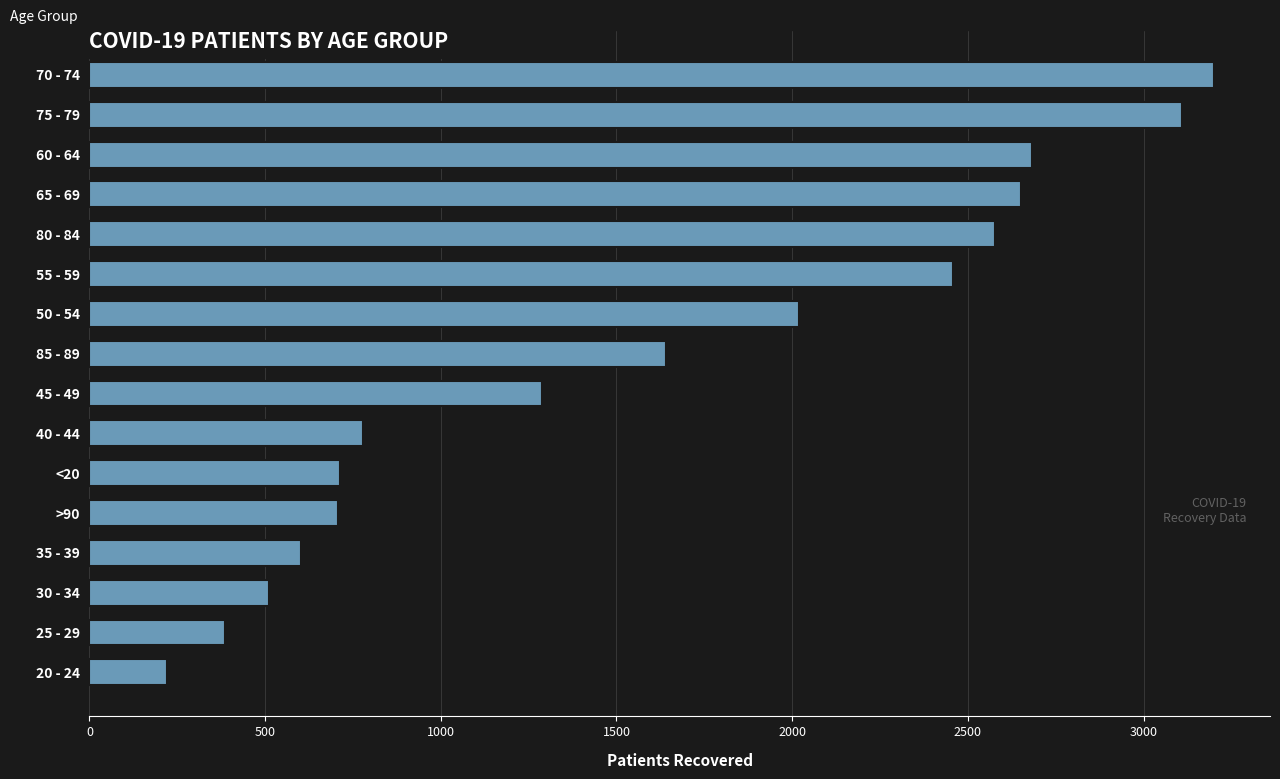

What is the greatest value displayed?

3200